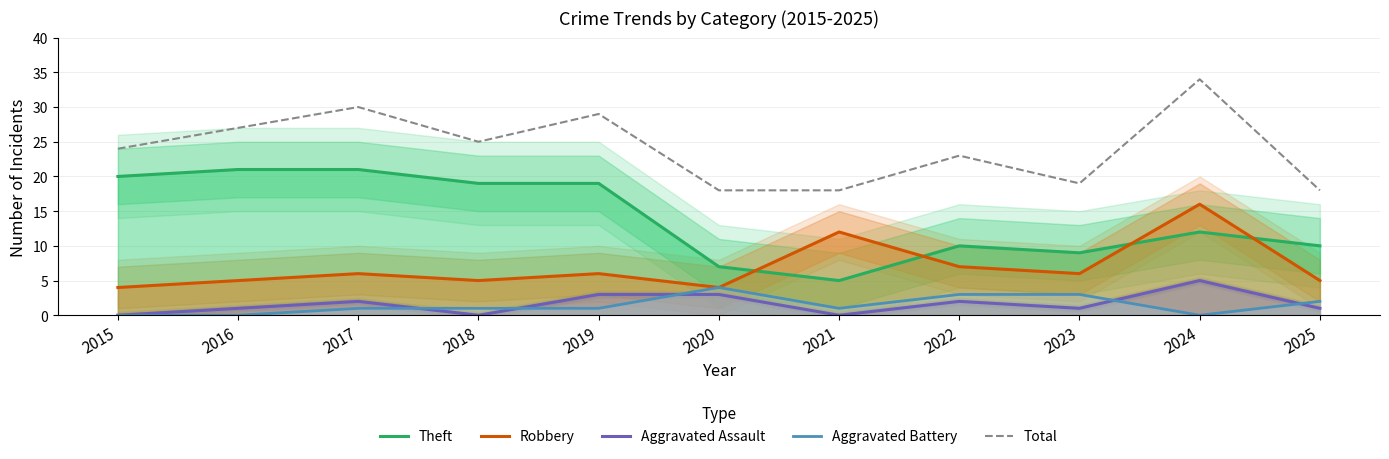

Between 2016 and 2025, which series saw the biggest shift?

Theft